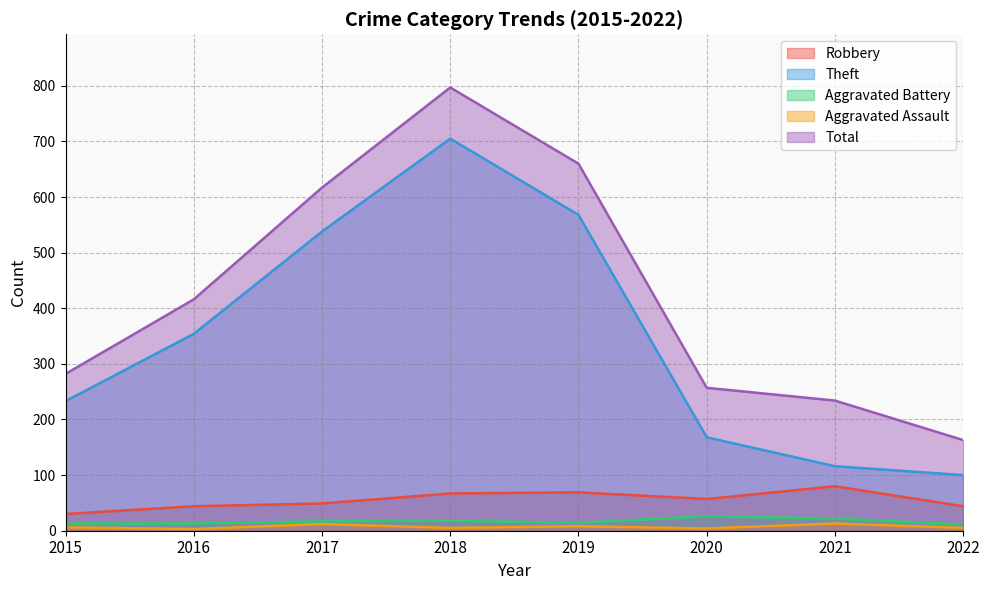

Is it true that Robbery equals 99 at 2020?

False